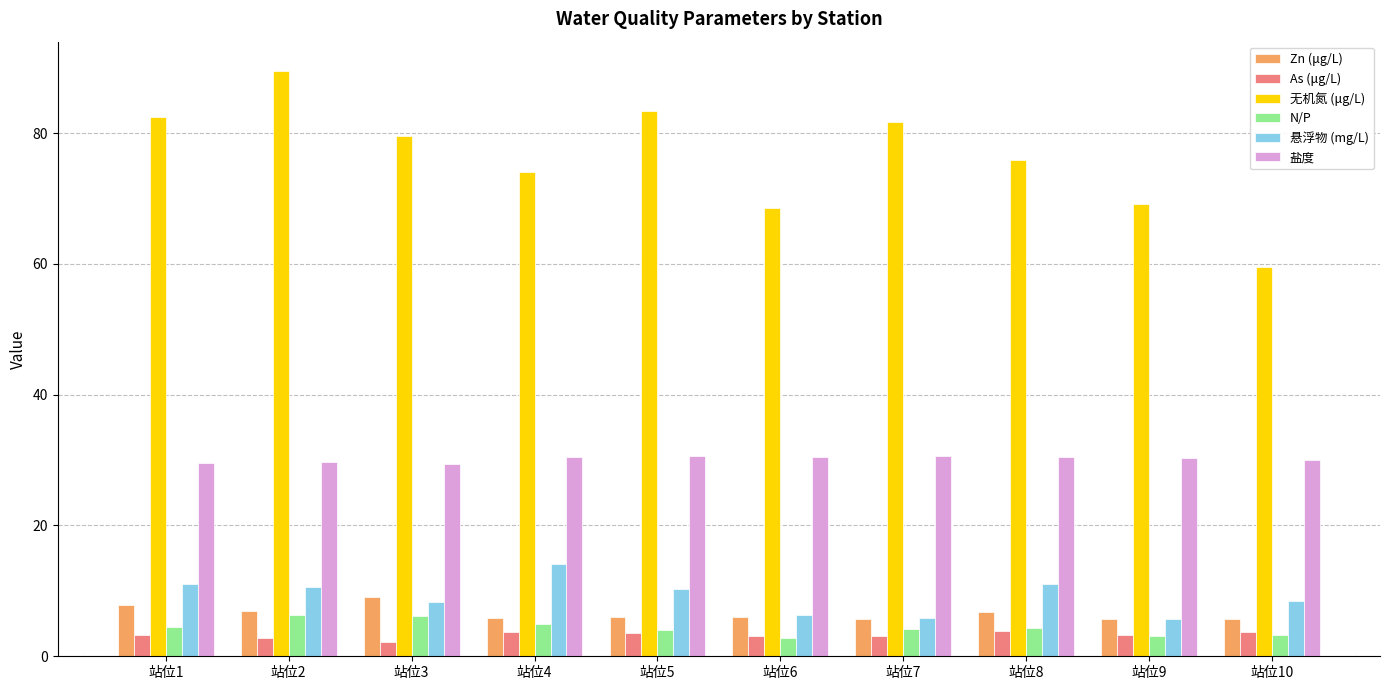

What is the maximum value for As (μg/L)?

3.8